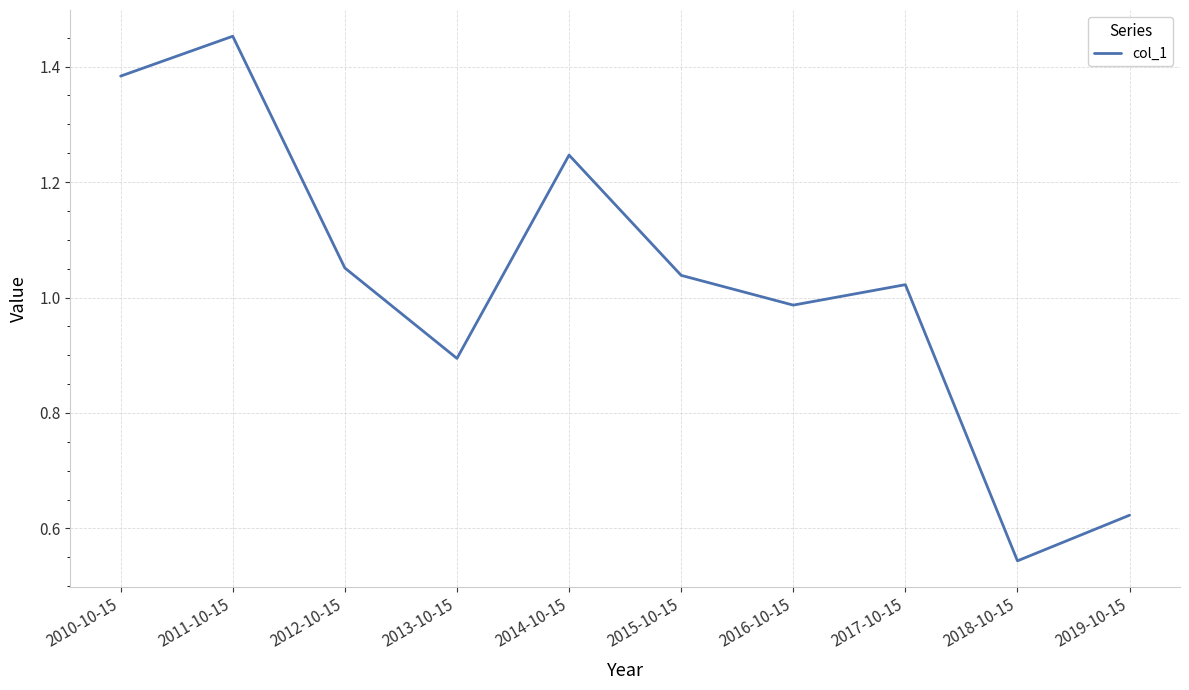

Is it true that the value at 2013-10-15 is 0.9?

True